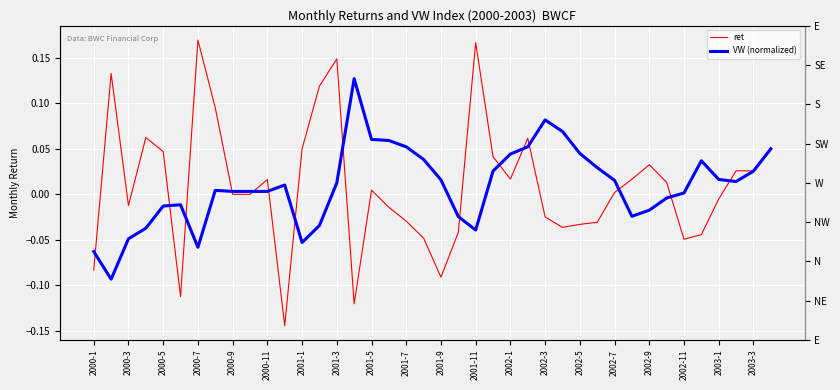

What is the difference between the VW (normalized) values at 2000-7 and 28?

0.1